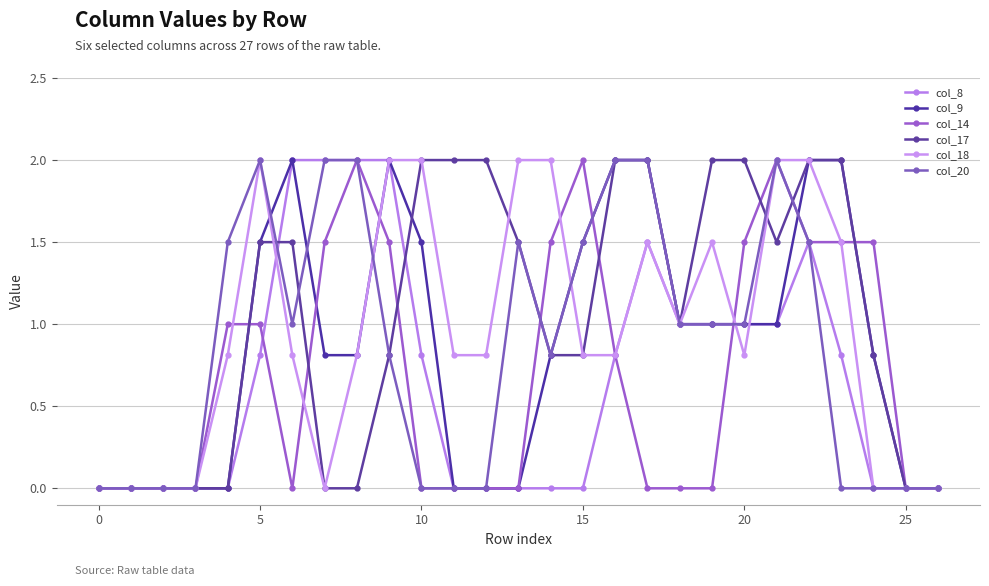

Count the number of categories in the chart.

27